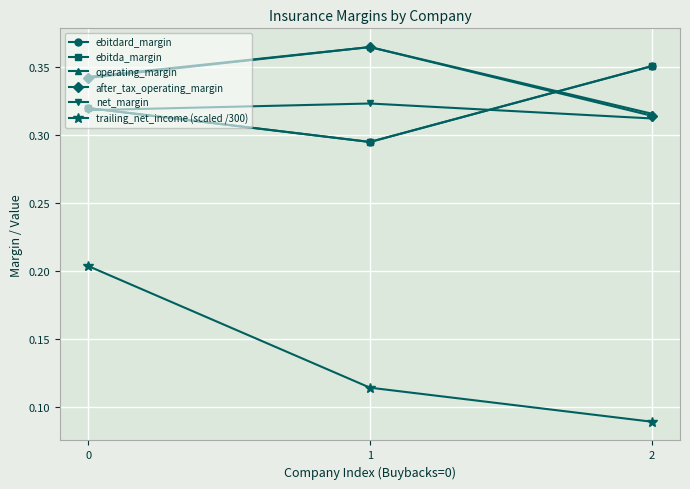

Reading right to left, what are all the values shown in this chart?

ebitdard_margin: 2=0.4	1=0.3	0=0.3
ebitda_margin: 2=0.4	1=0.3	0=0.3
operating_margin: 2=0.3	1=0.4	0=0.3
after_tax_operating_margin: 2=0.3	1=0.4	0=0.3
net_margin: 2=0.3	1=0.3	0=0.3
trailing_net_income (scaled /300): 2=0.1	1=0.1	0=0.2